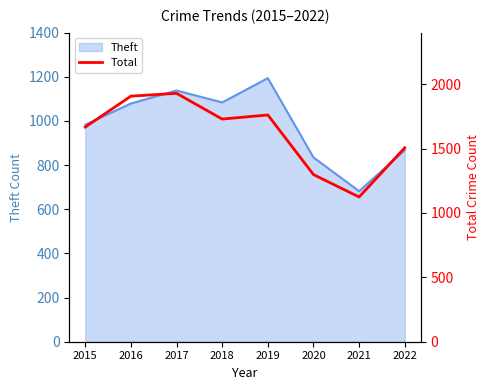

The Theft series shows 1138 at 2017. True or false?

True